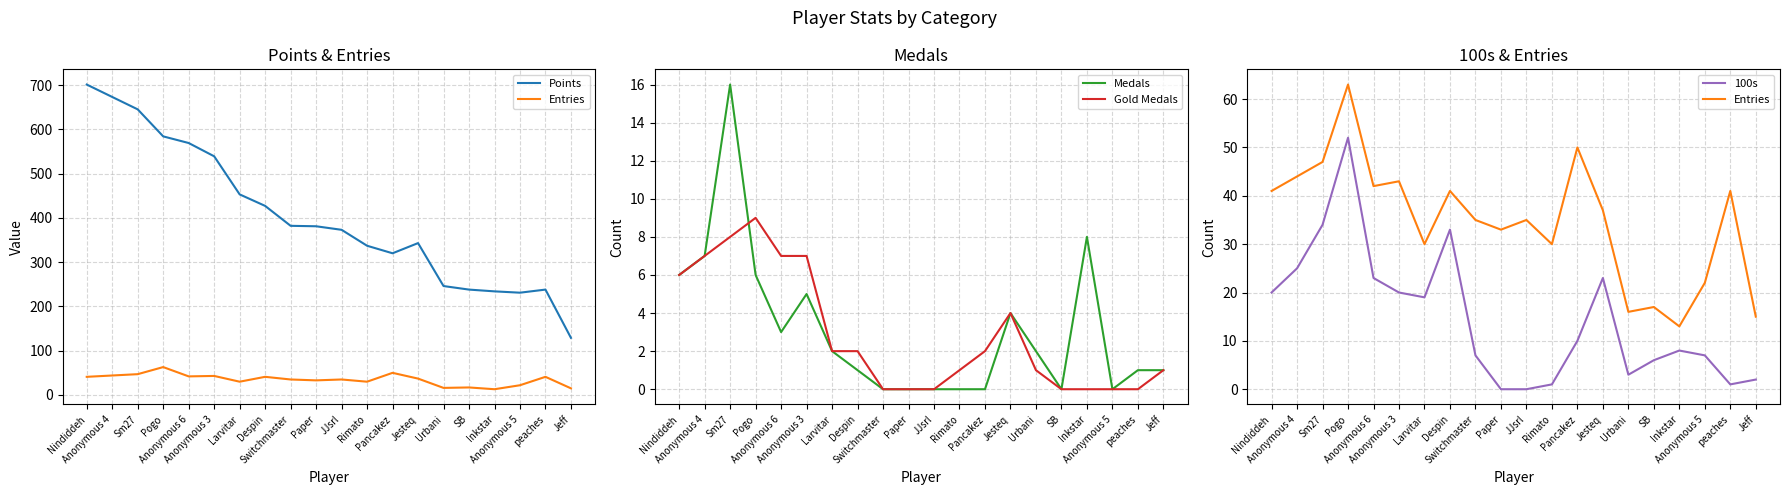

How many categories are shown in the chart?

20